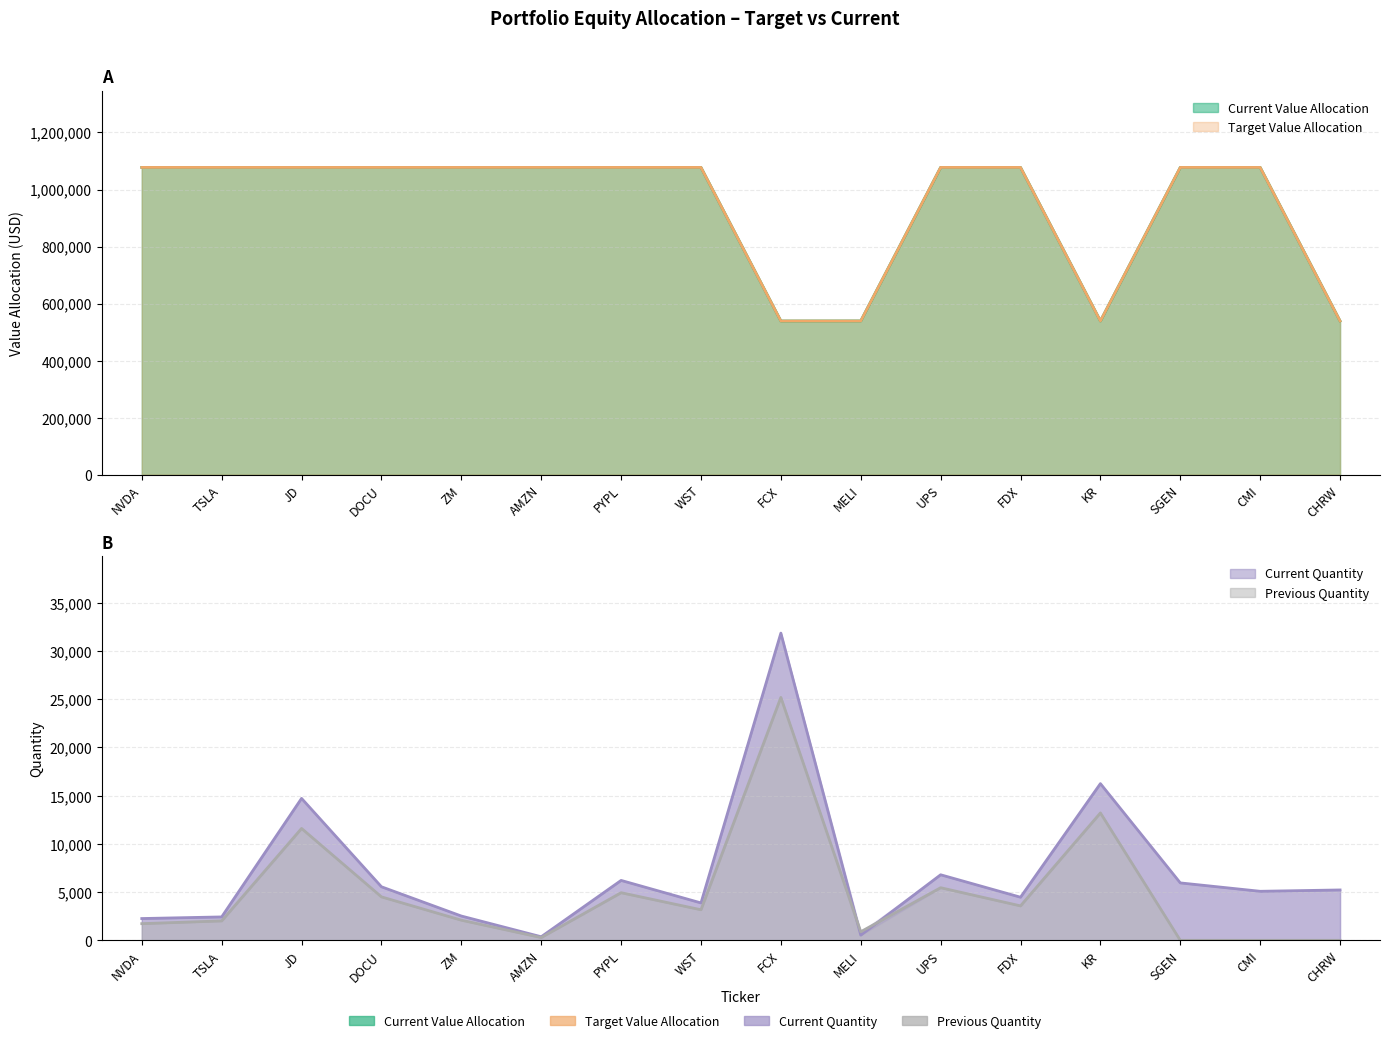

Which has a higher value, WST or FCX?

WST